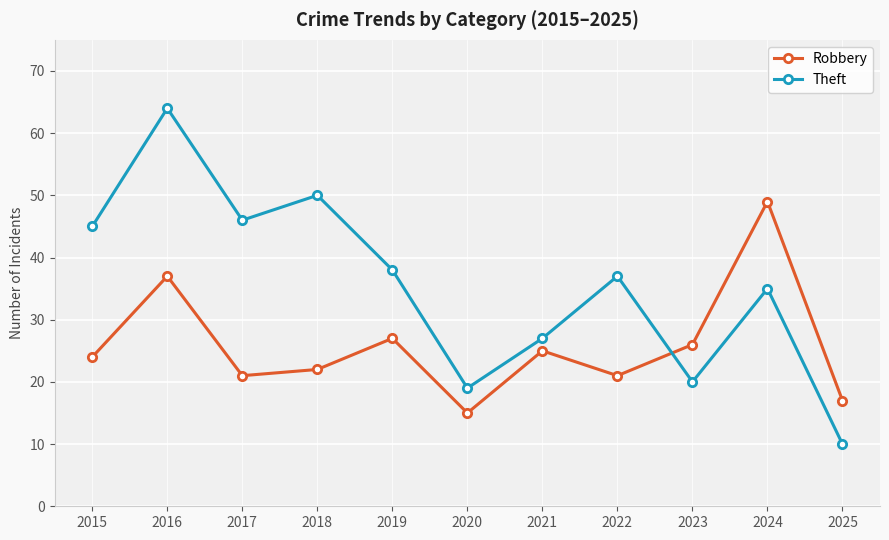

What is the value of the Robbery point at the 9th from the left?

26